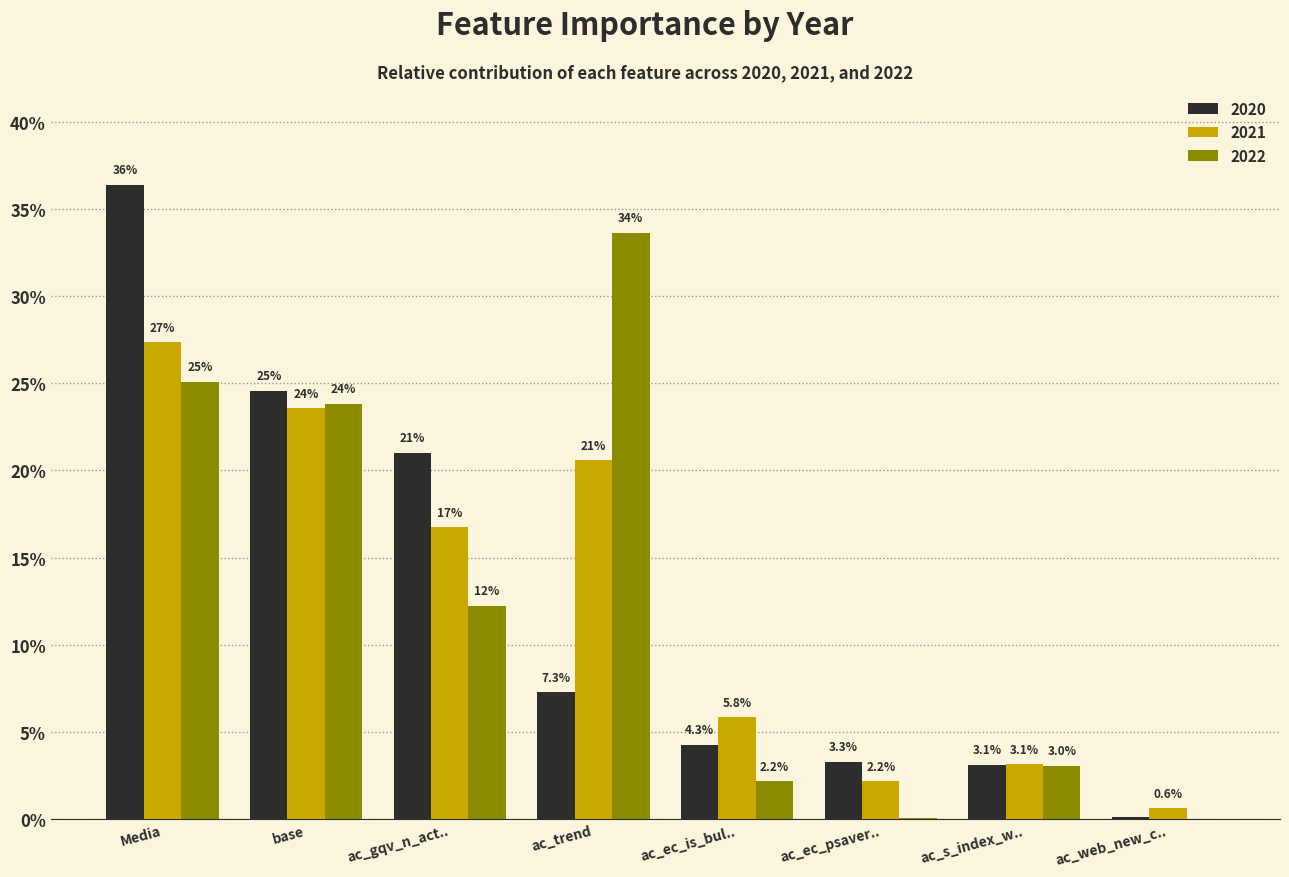

Does the chart contain stacked bars?

No